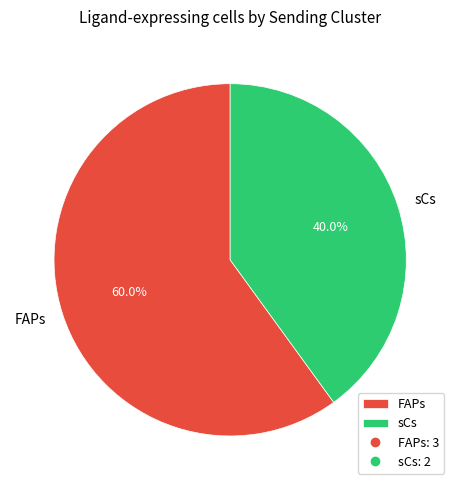

The FAPs slice represents 60% of the pie. True or false?

True